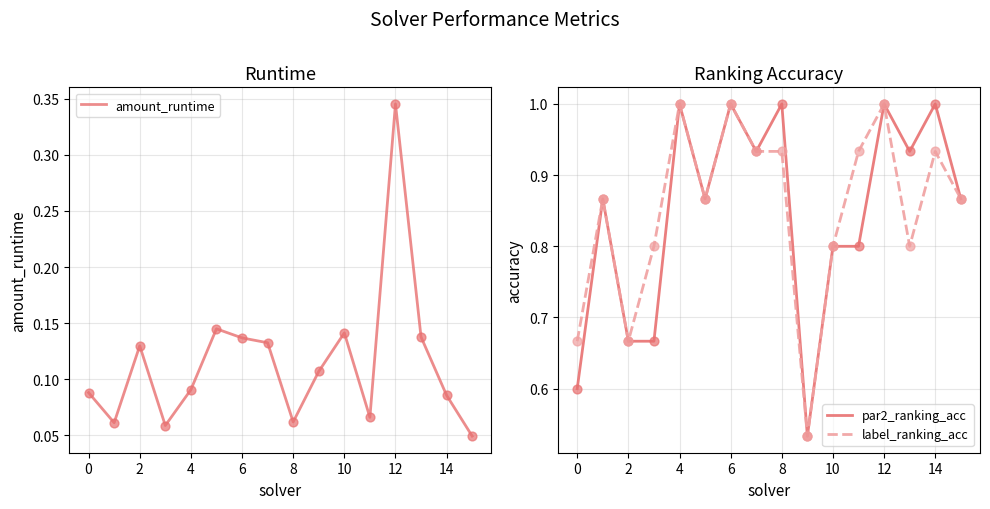

Which series contains the highest Y value?

par2_ranking_acc